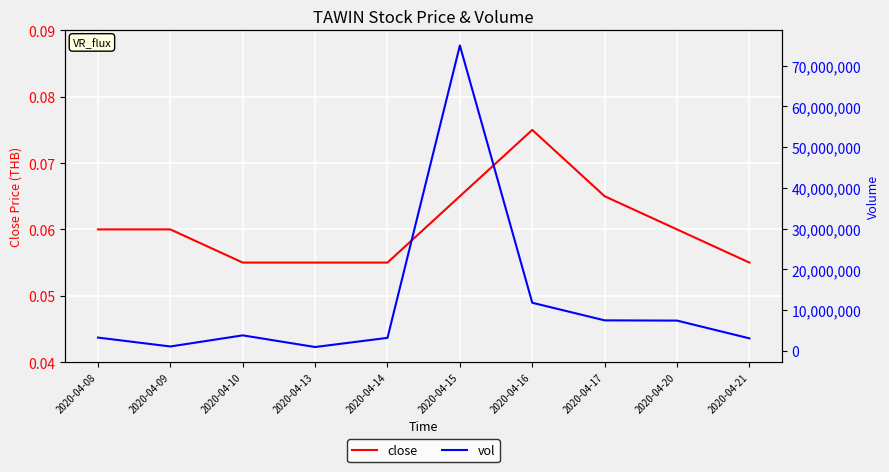

What is the value of the vol point at the 5th from the left?

3222200.0